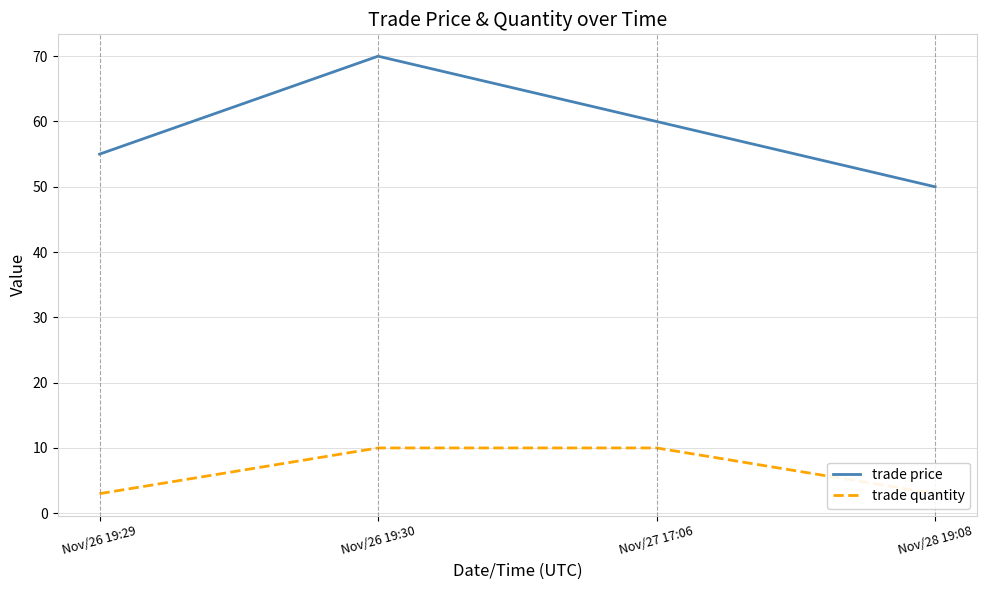

Read the trade price value at Nov/27 17:06, to the nearest 10.

60